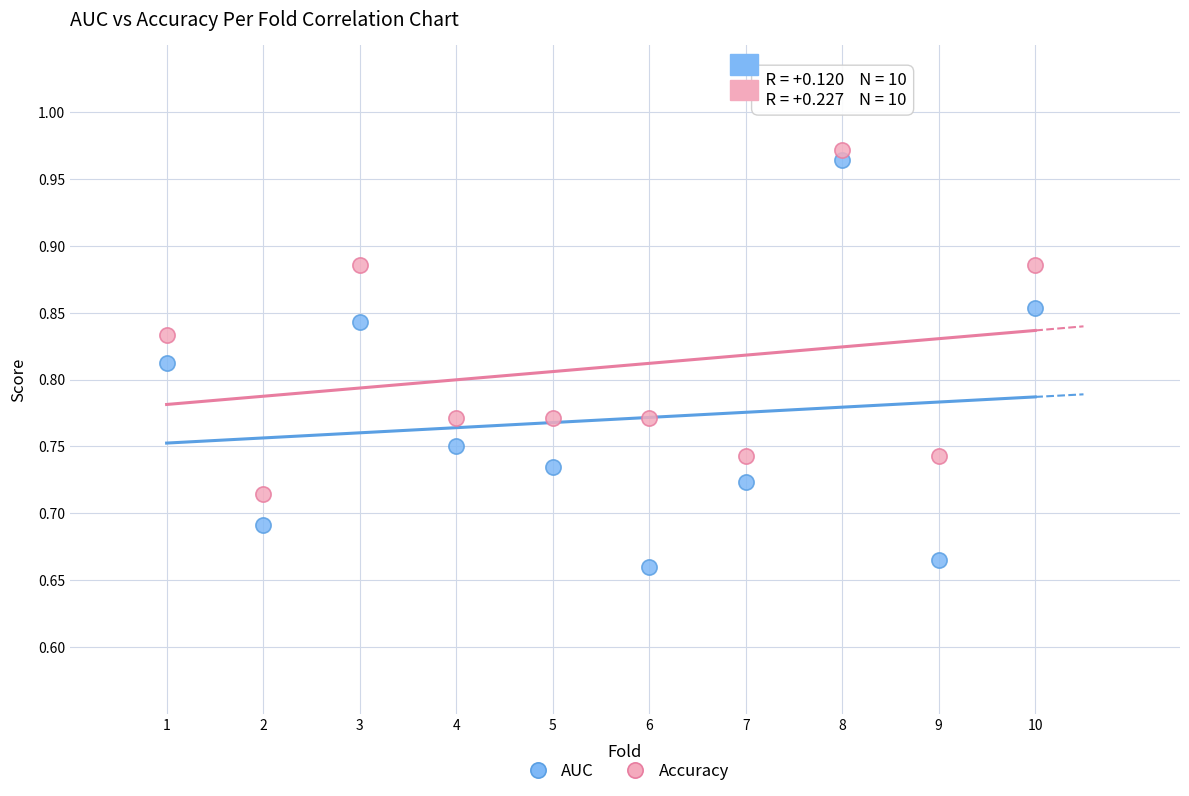

Which series contains the lowest Y value?

AUC